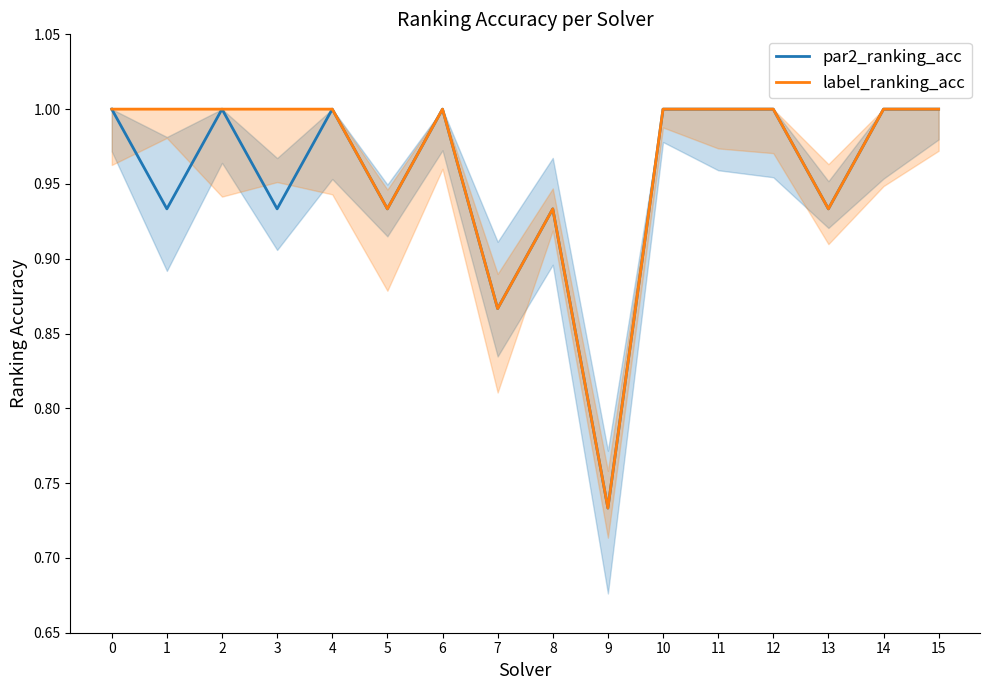

What is the average value of the label_ranking_acc series?

1.0